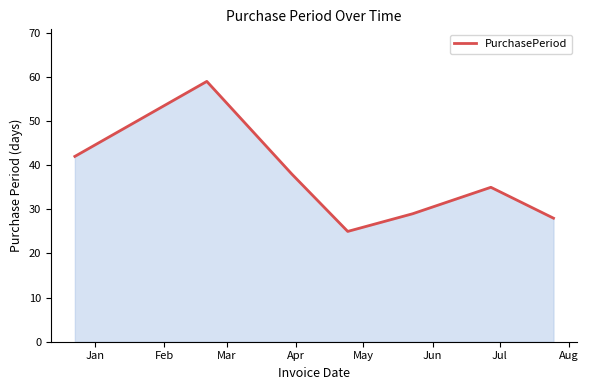

How many interior local valleys (lower than both neighbors) does the data have?

1